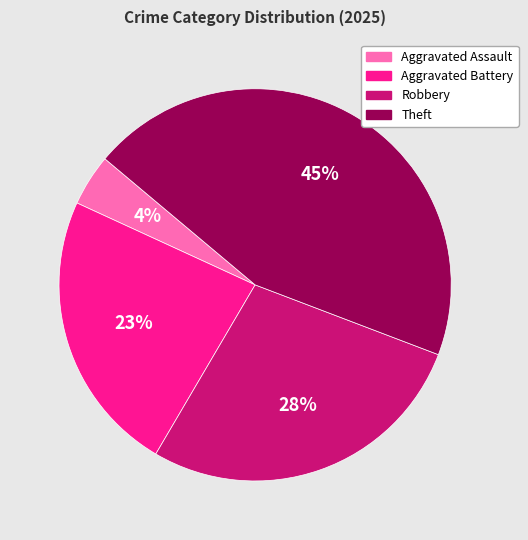

The Aggravated Battery slice represents 10% of the pie. True or false?

False